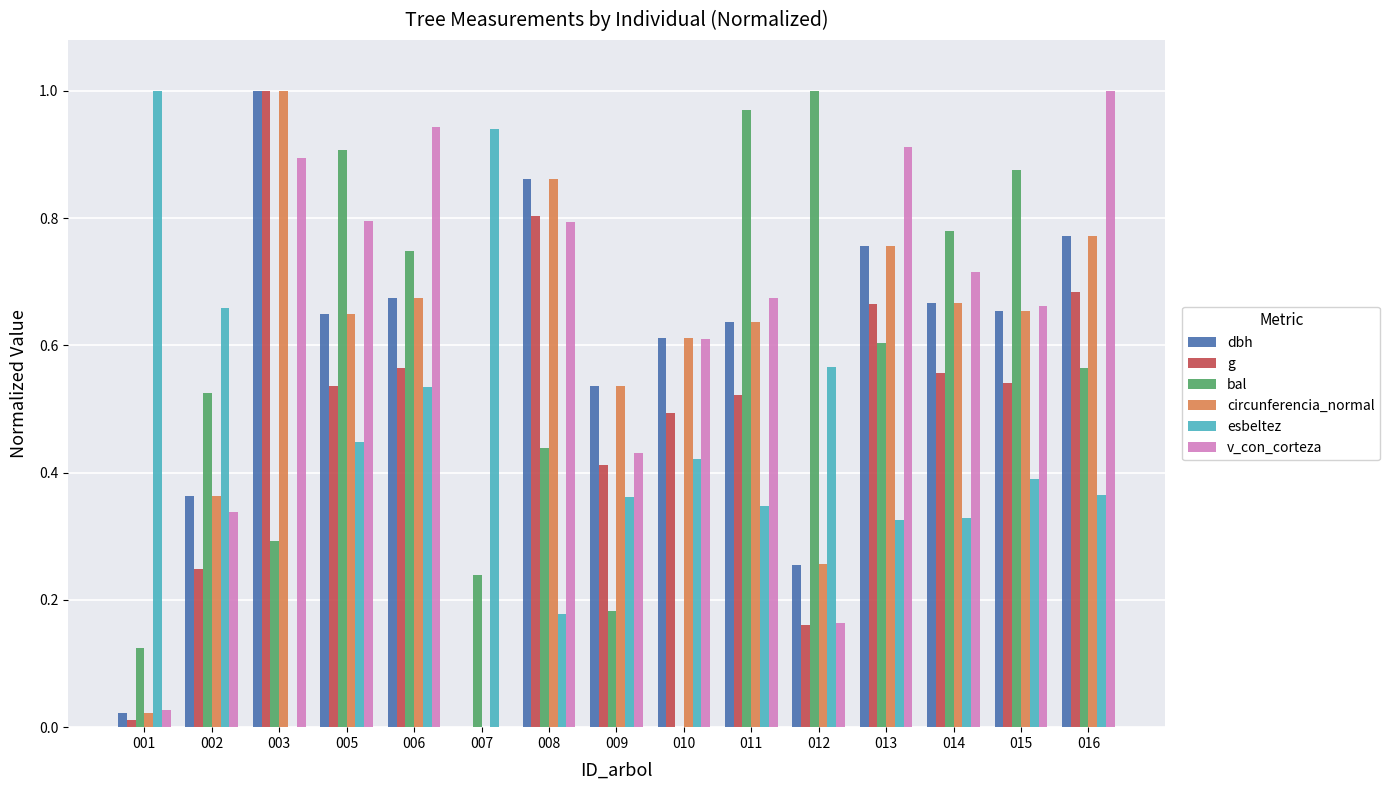

True or false: v_con_corteza has a value of 0.8 at 008.

True